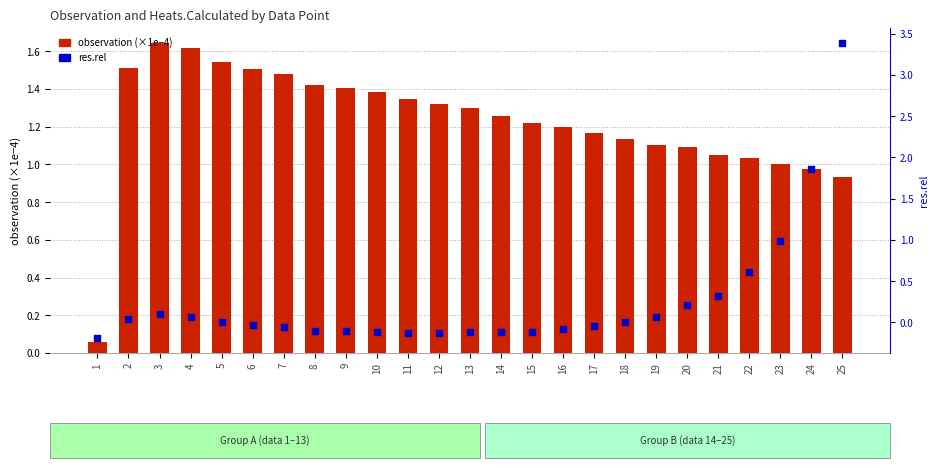

Which series contains the lowest Y value?

res.rel